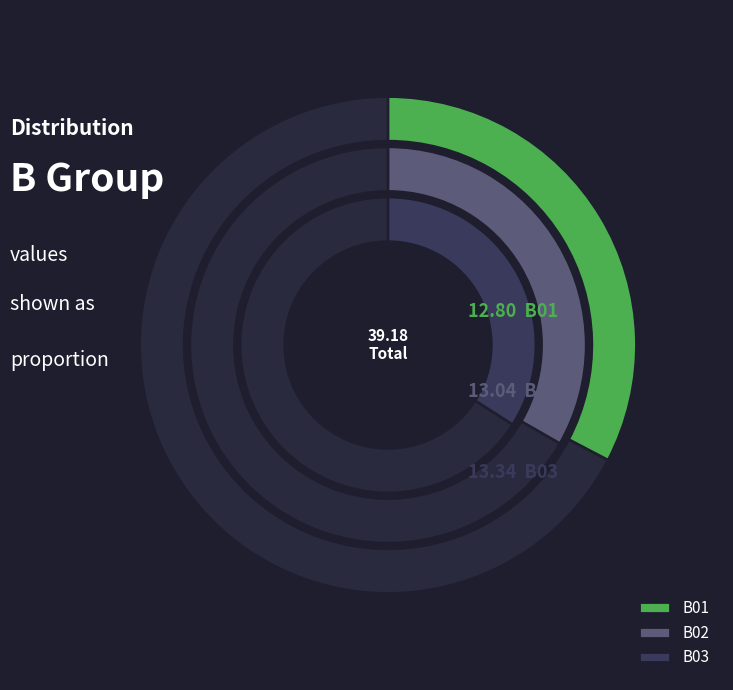

To the nearest percent, what portion does B02 represent?

33%